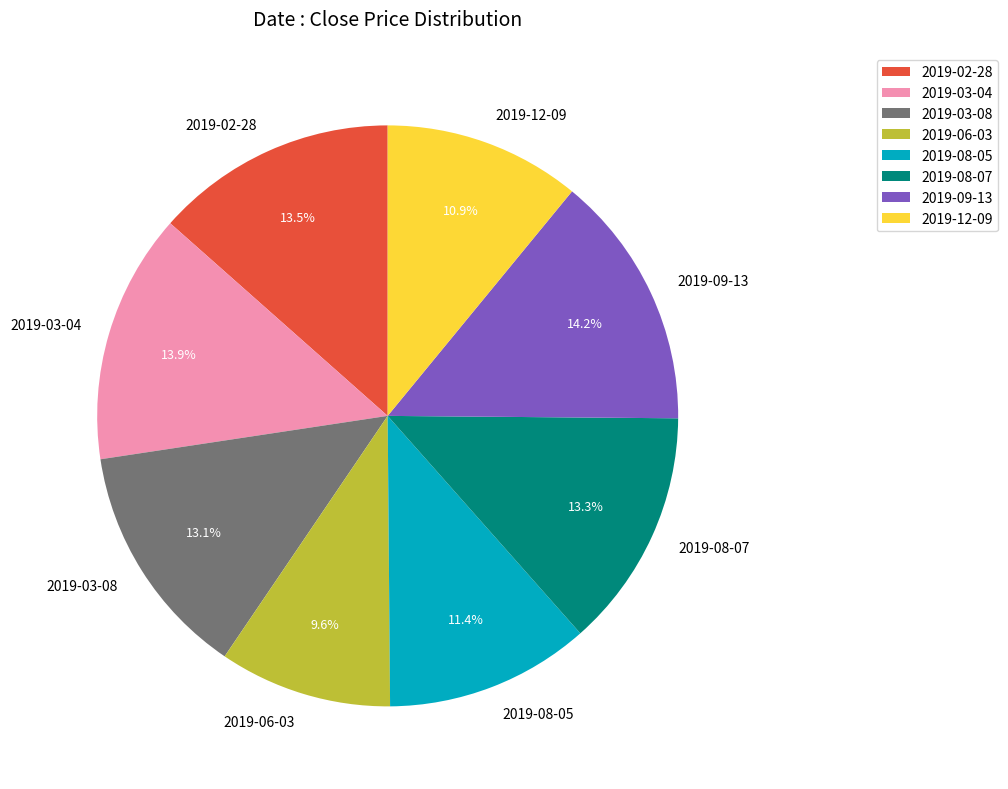

Which has a higher value, 2019-06-03 or 2019-03-04?

2019-03-04